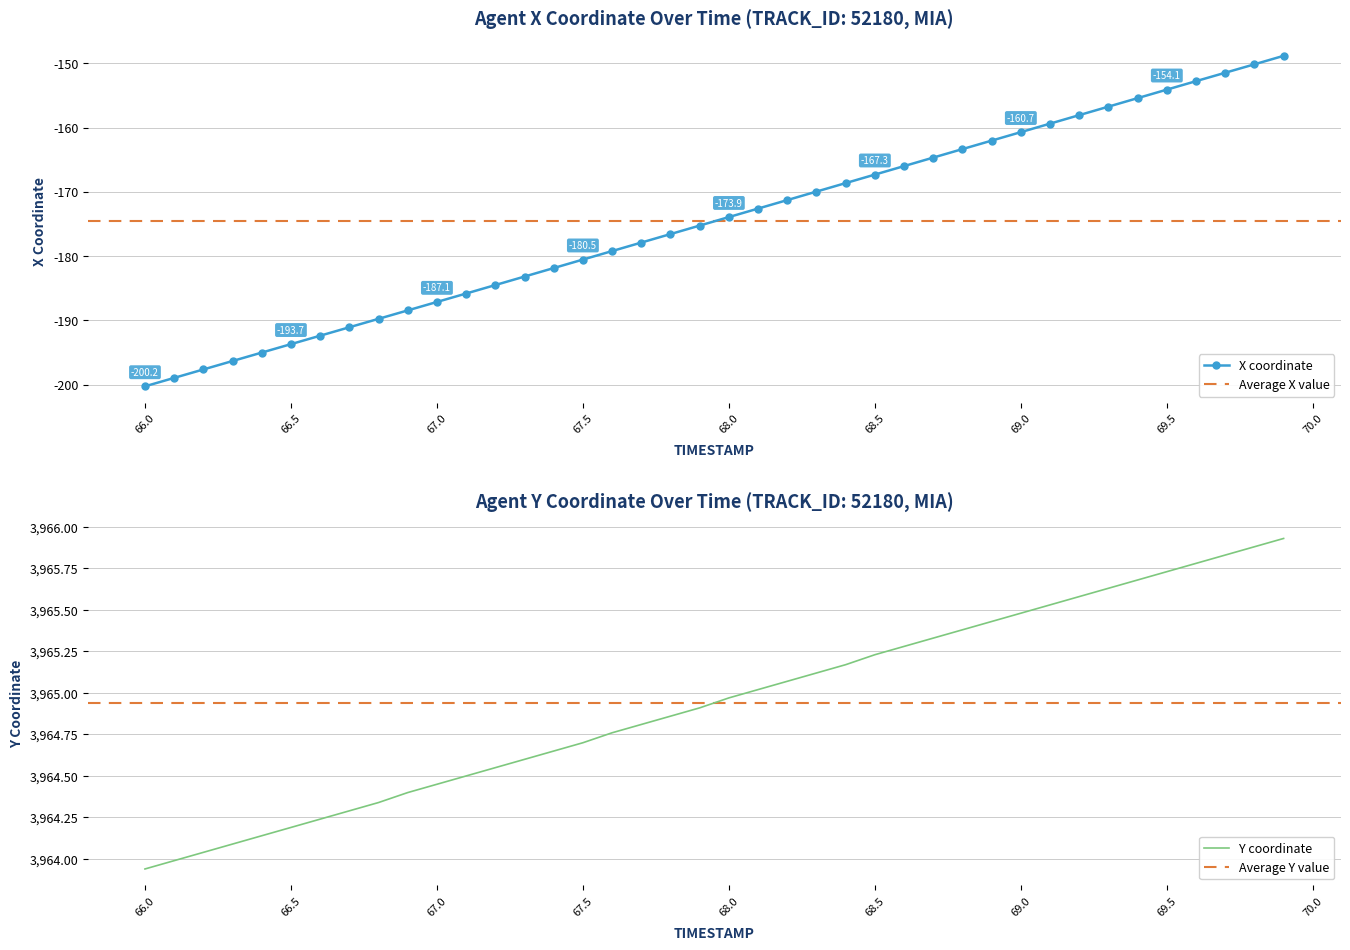

True or false: X and Y intersect in this chart.

False